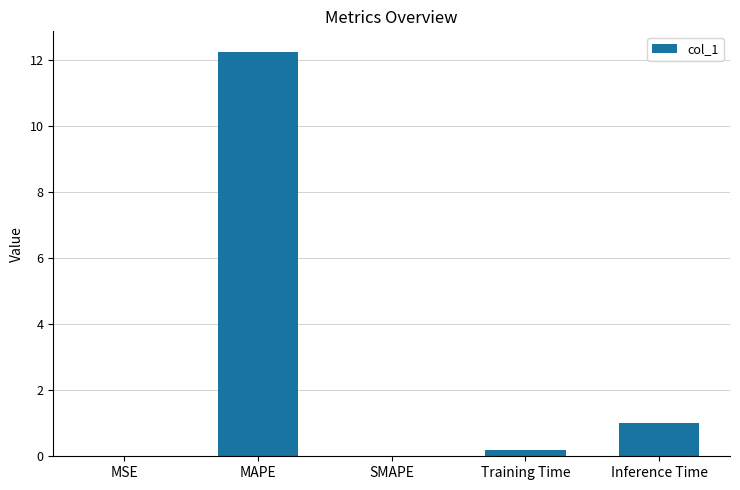

How many categories are shown in the chart?

5